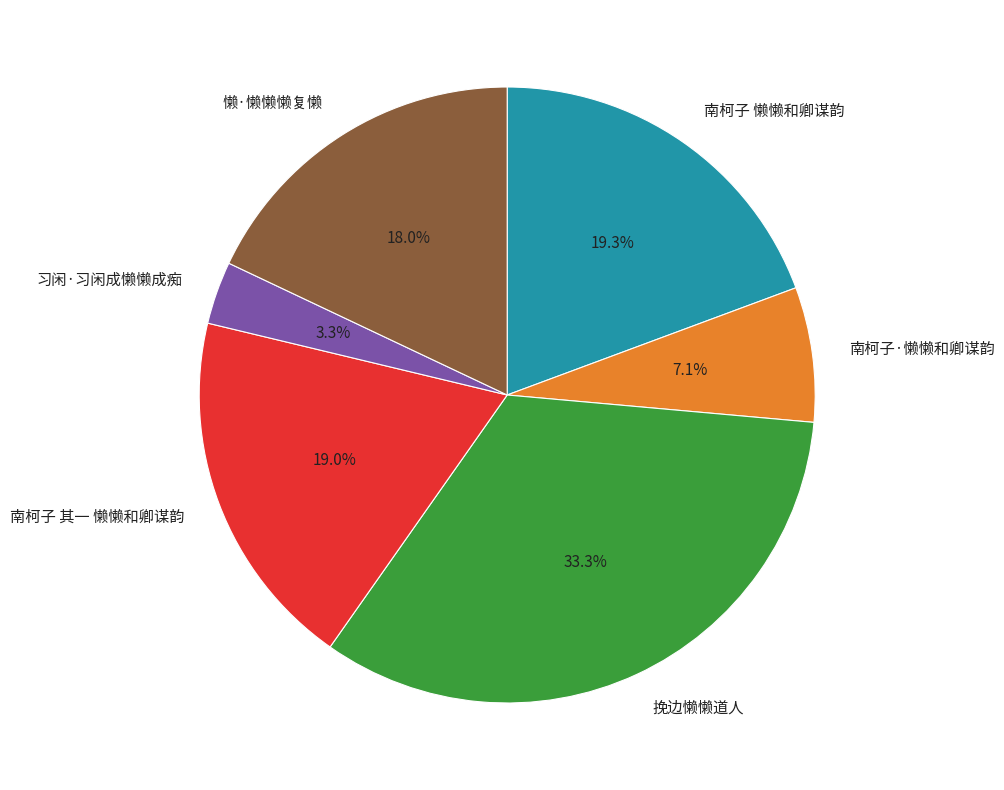

Is the sum of 挽边懒懒道人 and 南柯子·懒懒和卿谋韵 greater than half?

No